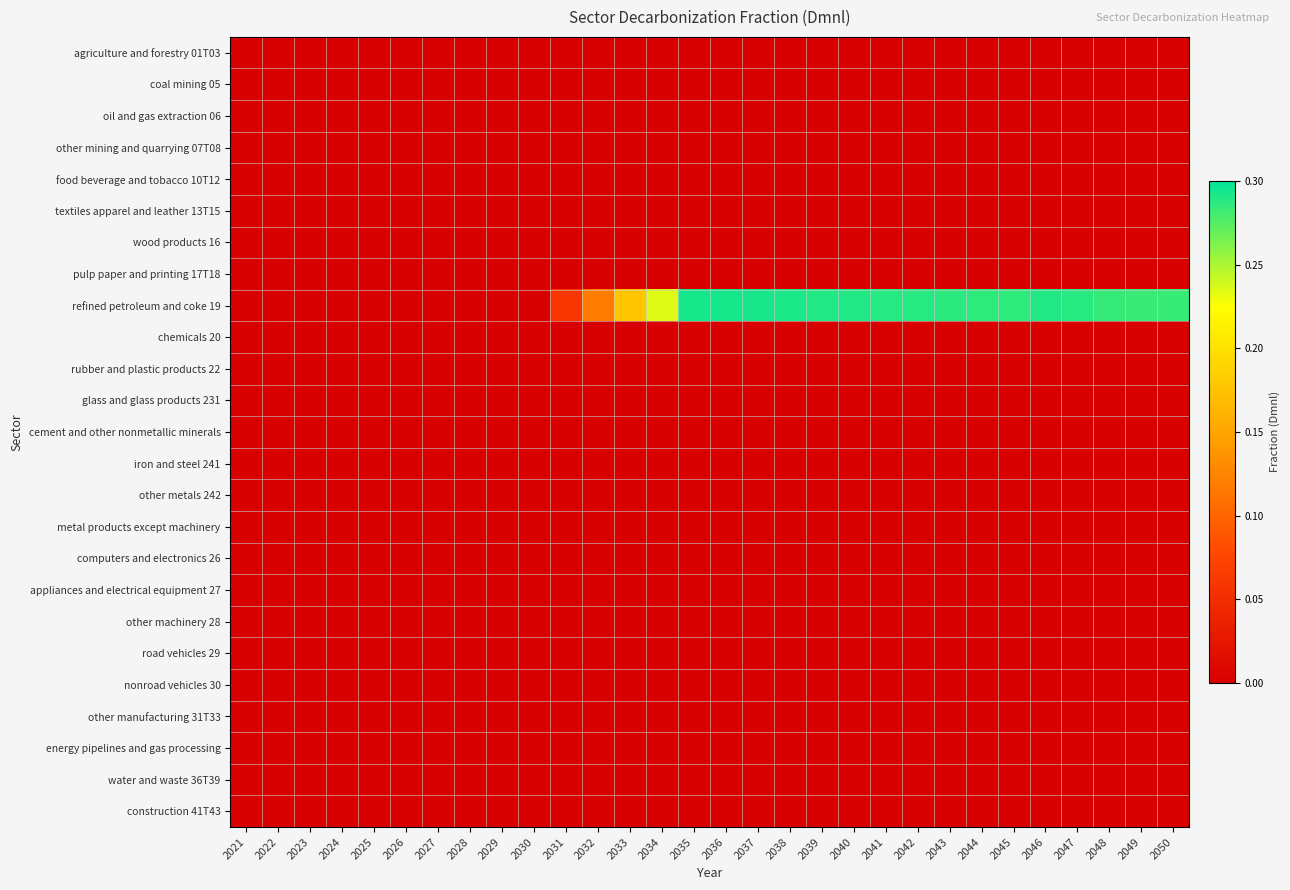

How many distinct data groups are displayed?

25